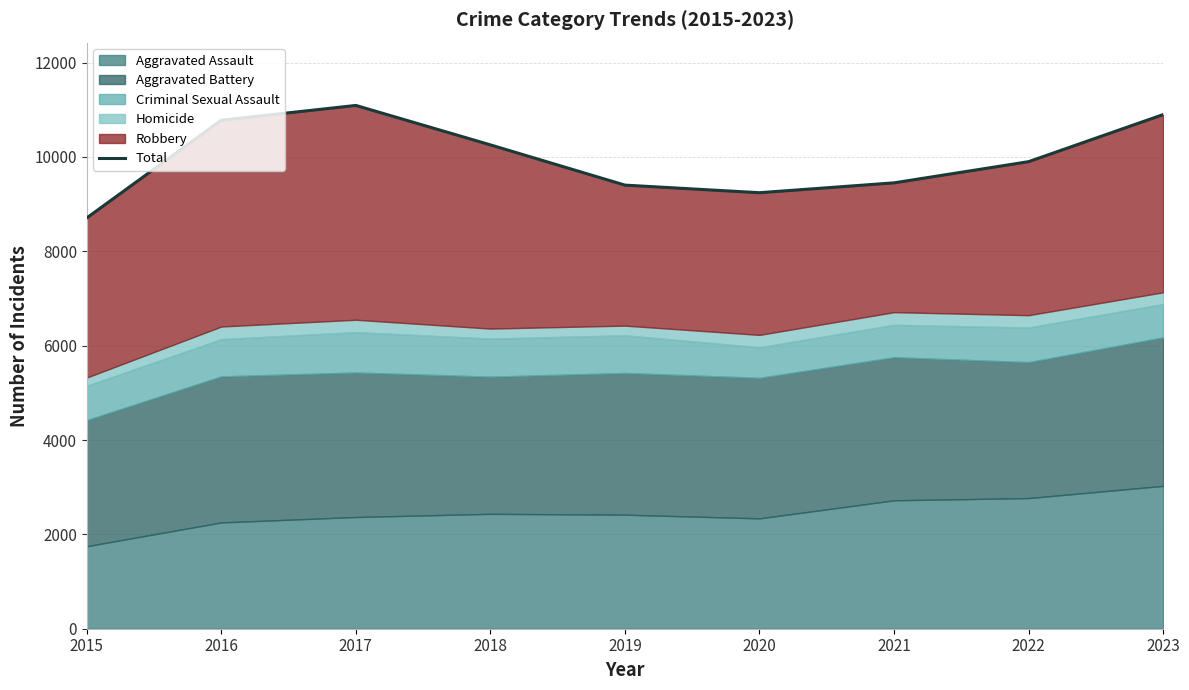

How many interior local peaks (higher than both neighbors) does the data have?

1